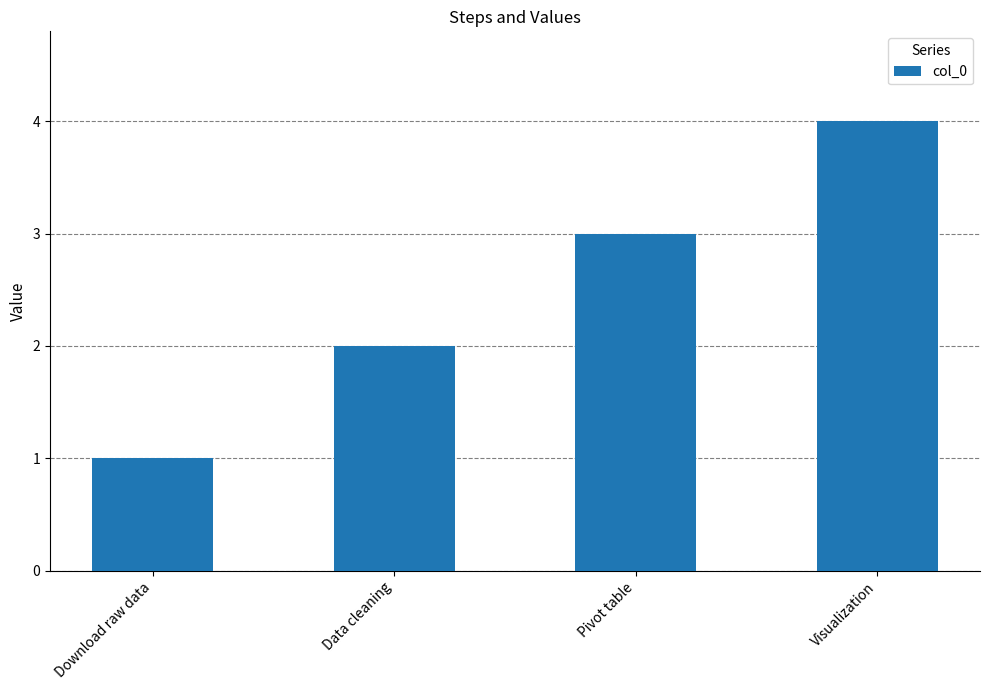

What is the sum of the values at Pivot table and Data cleaning?

5